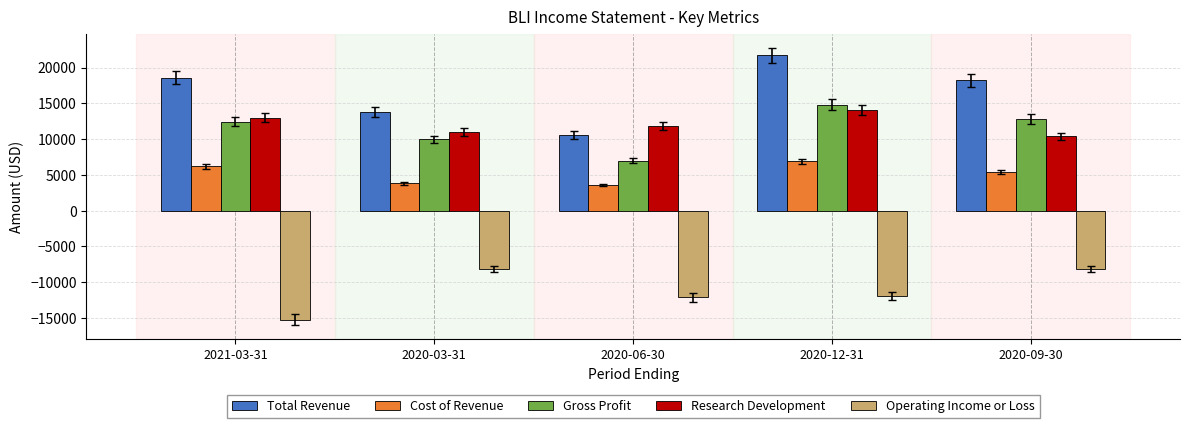

What is the sum of all Gross Profit values?

57000